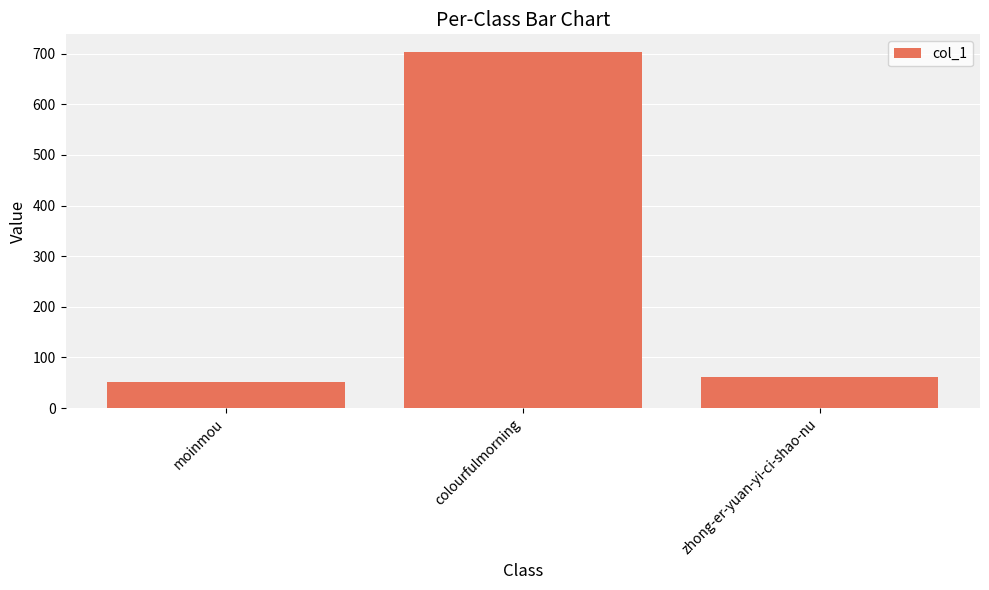

What is the approximate value at moinmou?

51